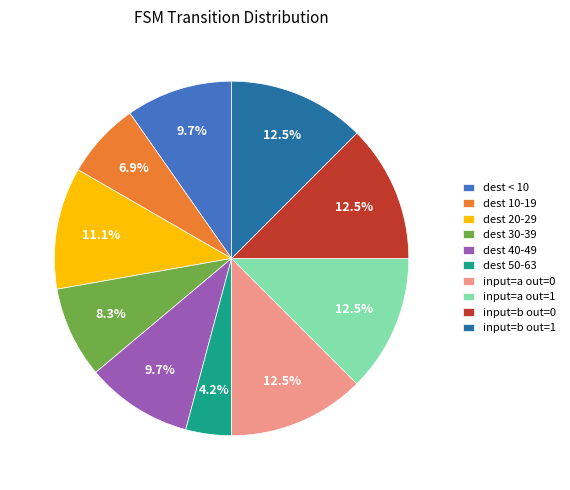

Approximately how many times larger is the value at input=a out=1 compared to input=b out=0?

1.0